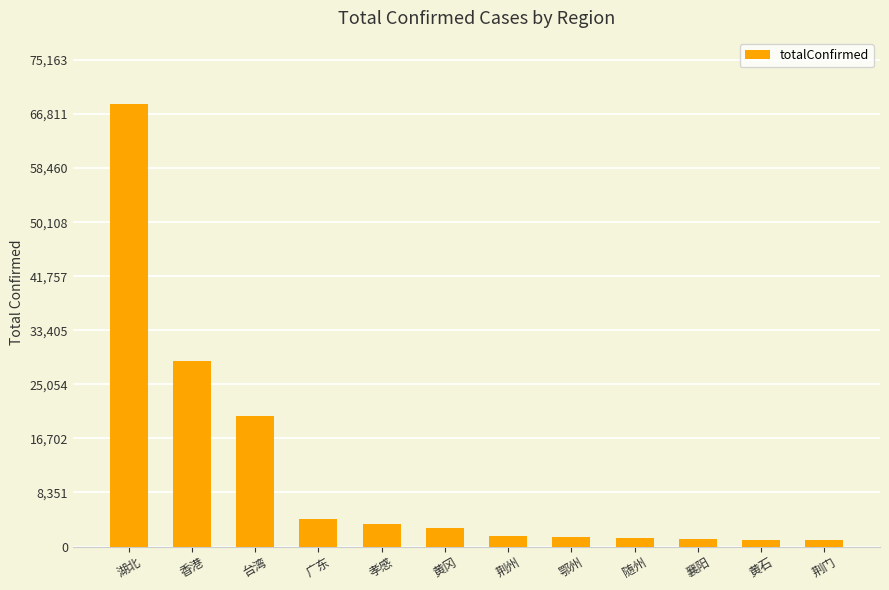

What value does the data have at 孝感?

3518